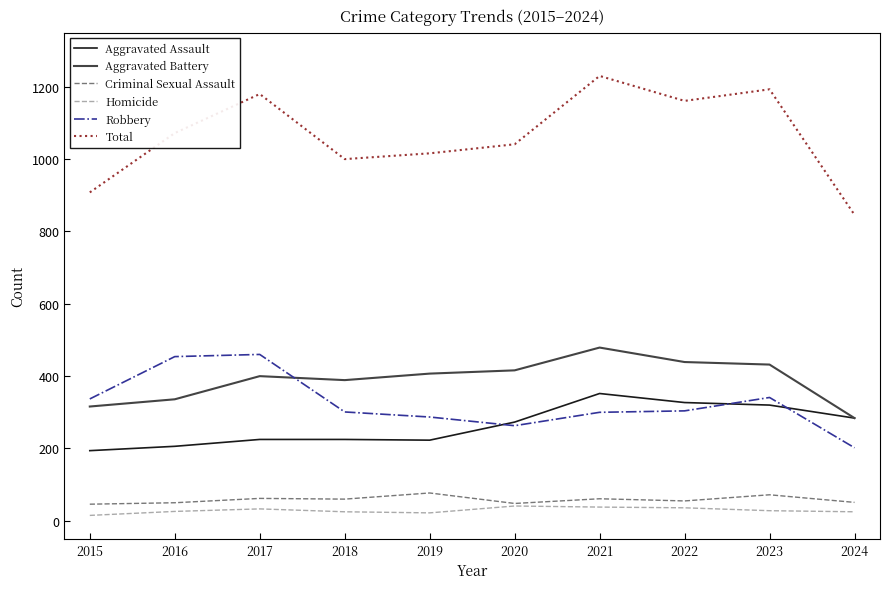

What are all the series names shown in the legend?

Aggravated Assault, Aggravated Battery, Criminal Sexual Assault, Homicide, Robbery, Total